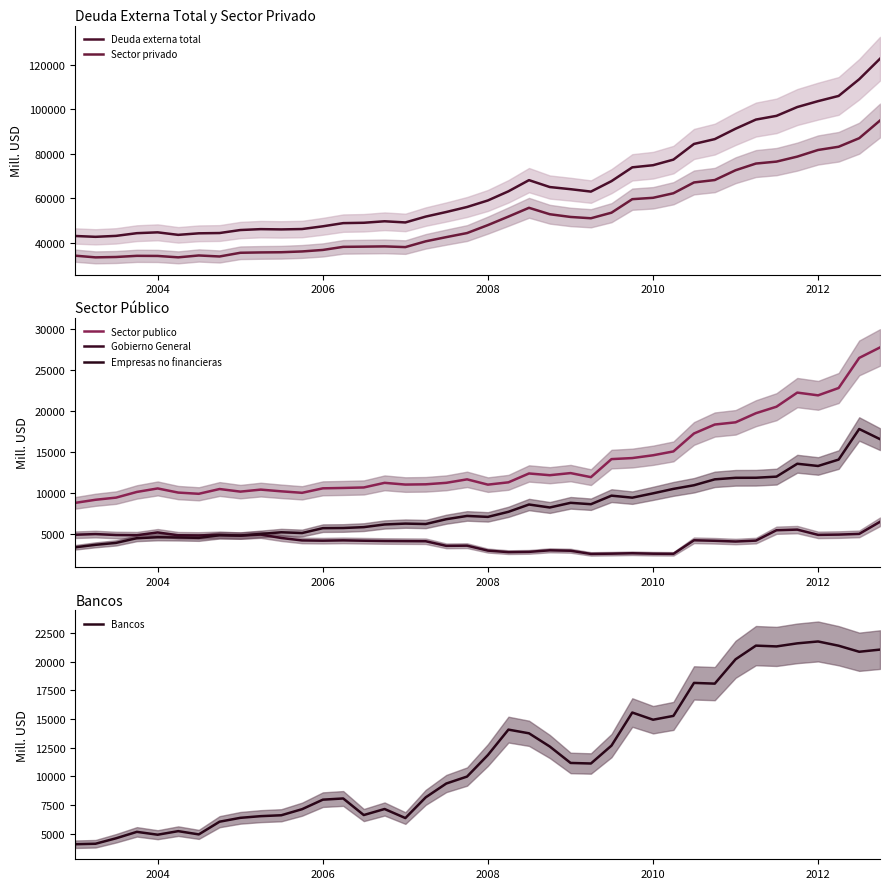

True or false: Bancos and Empresas no financieras cross at least once.

False